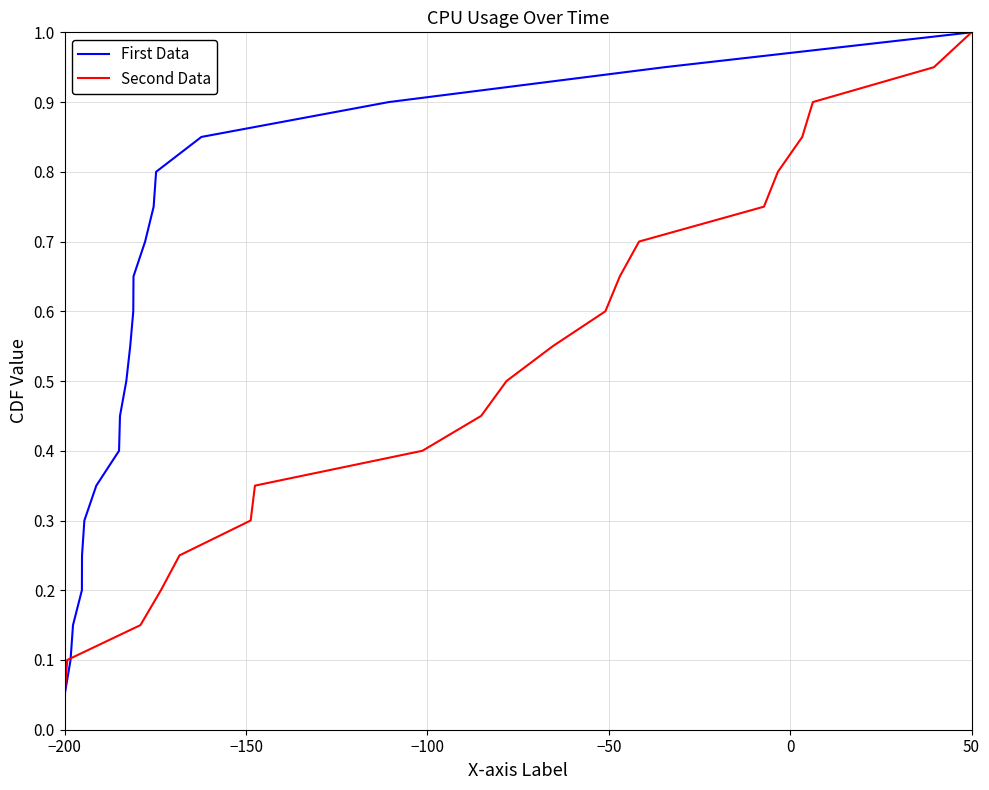

What is the sum of all First Data values?

10.5